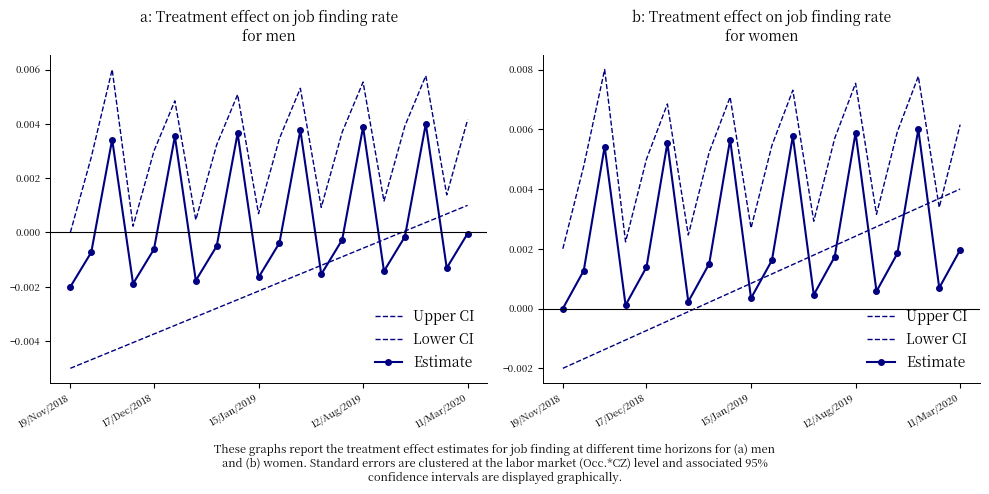

Is the value of Lower CI at 15/Jan/2019 greater than the value of Upper CI at 14?

No